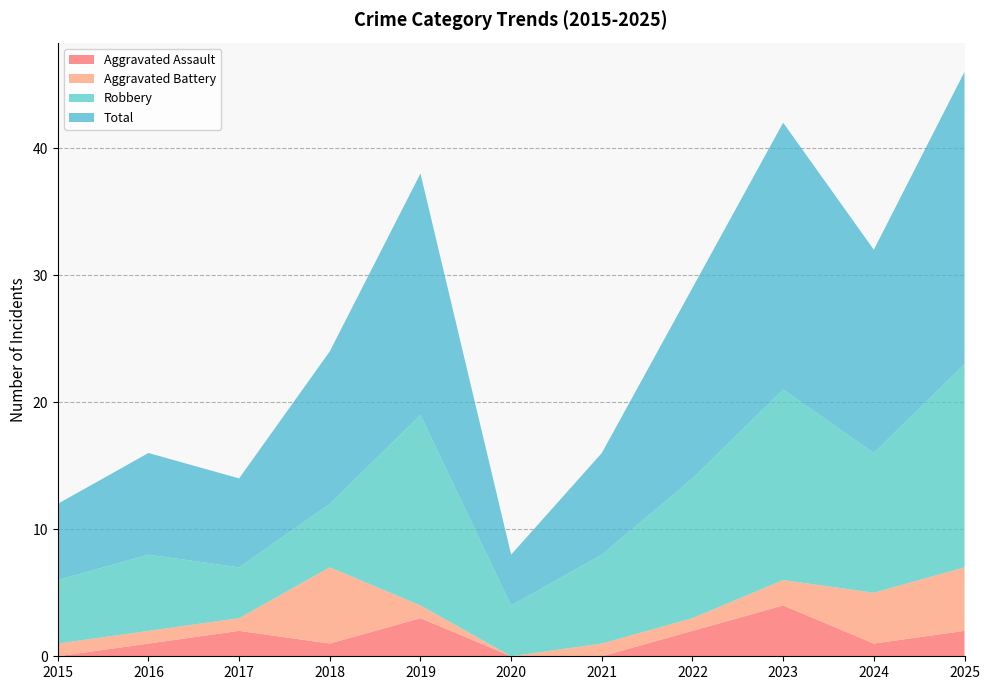

Reading right to left, extract all data points from this chart.

Aggravated Assault: 2	1	4	2	0	0	3	1	2	1	0
Aggravated Battery: 5	4	2	1	1	0	1	6	1	1	1
Robbery: 16	11	15	11	7	4	15	5	4	6	5
Total: 23	16	21	15	8	4	19	12	7	8	6